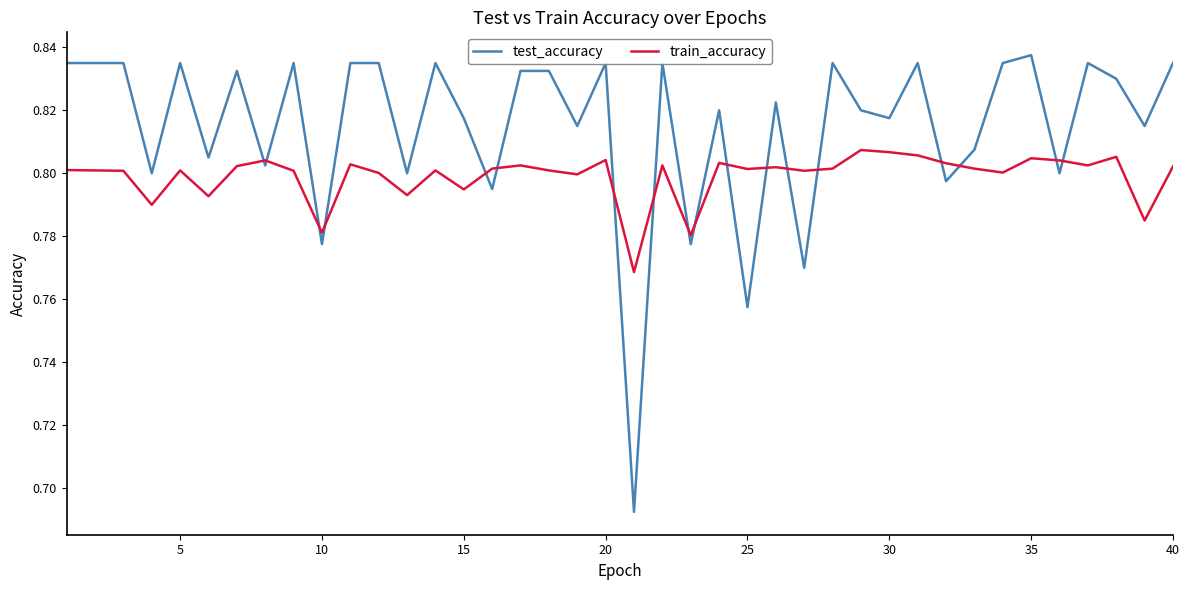

Which series has the widest spread of values?

test_accuracy